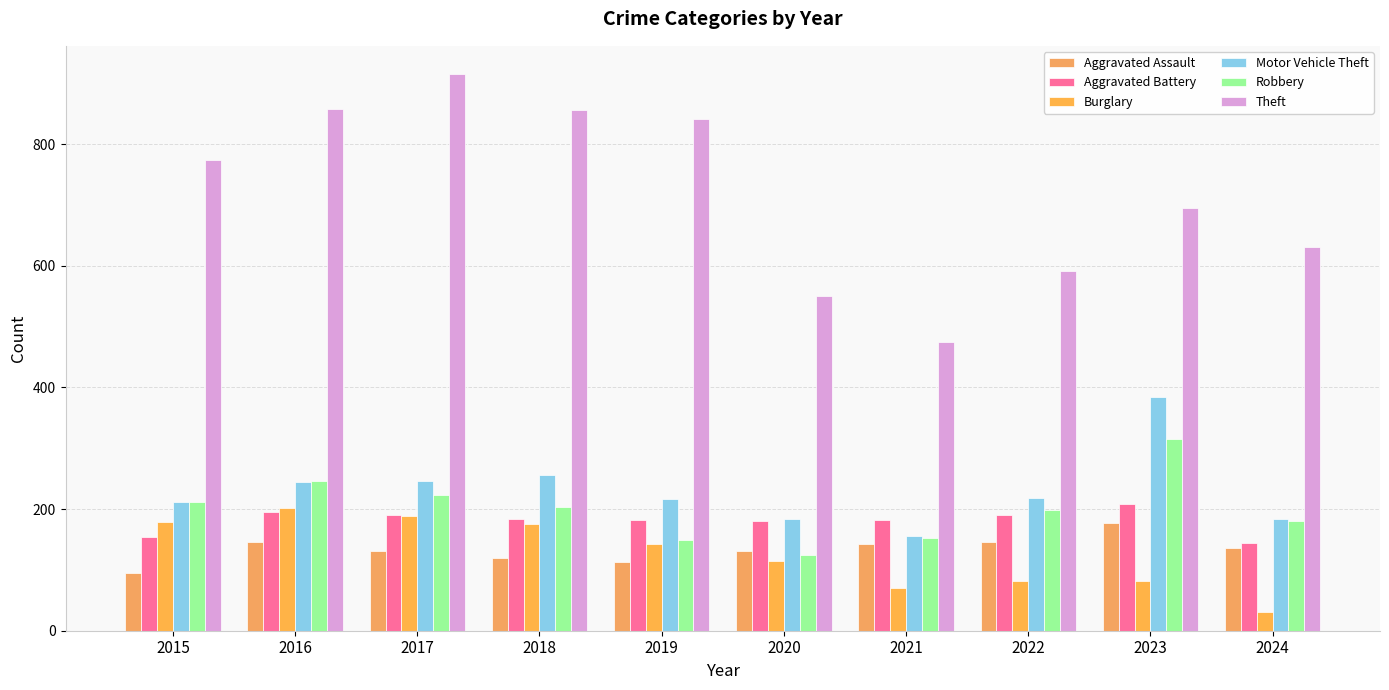

What are all the series names shown in the legend?

Aggravated Assault, Aggravated Battery, Burglary, Motor Vehicle Theft, Robbery, Theft